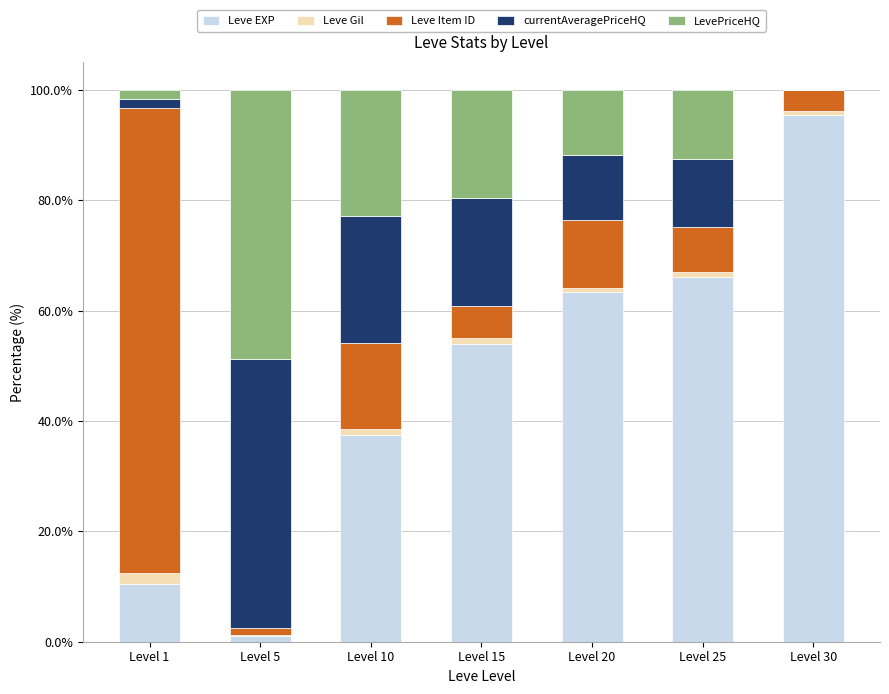

What is the maximum value for Leve EXP?

95.5